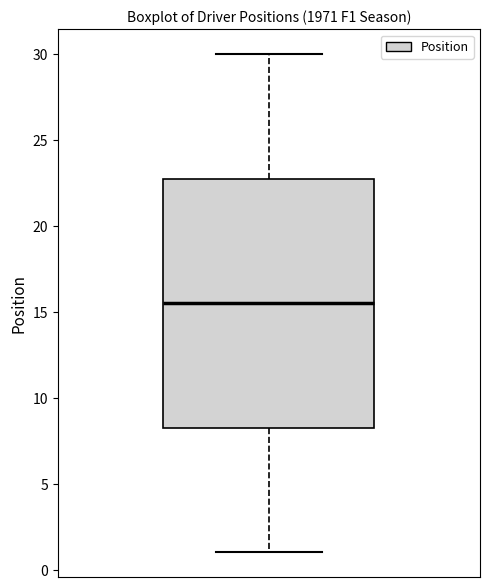

Read this box plot against the y-axis: the position of the median line, the range covered by the box, and the ends of both whiskers. The values are not printed on the chart, so give them approximately, as read against the axis.

median 15.5, box 8.5 to 23.0, whiskers 1.0 to 30.0